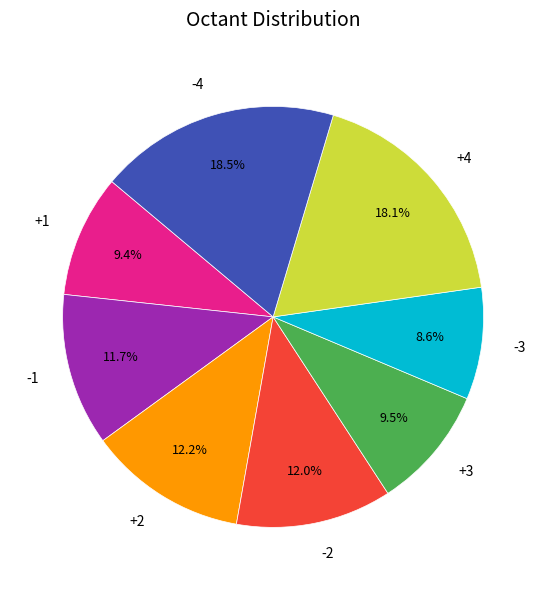

Between -4 and -2, which is larger?

-4